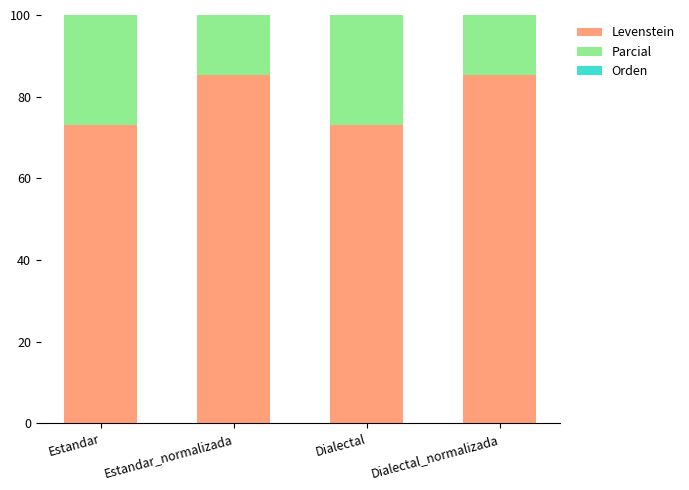

What is the value of the Parcial bar at the 2nd from the left?

84.3